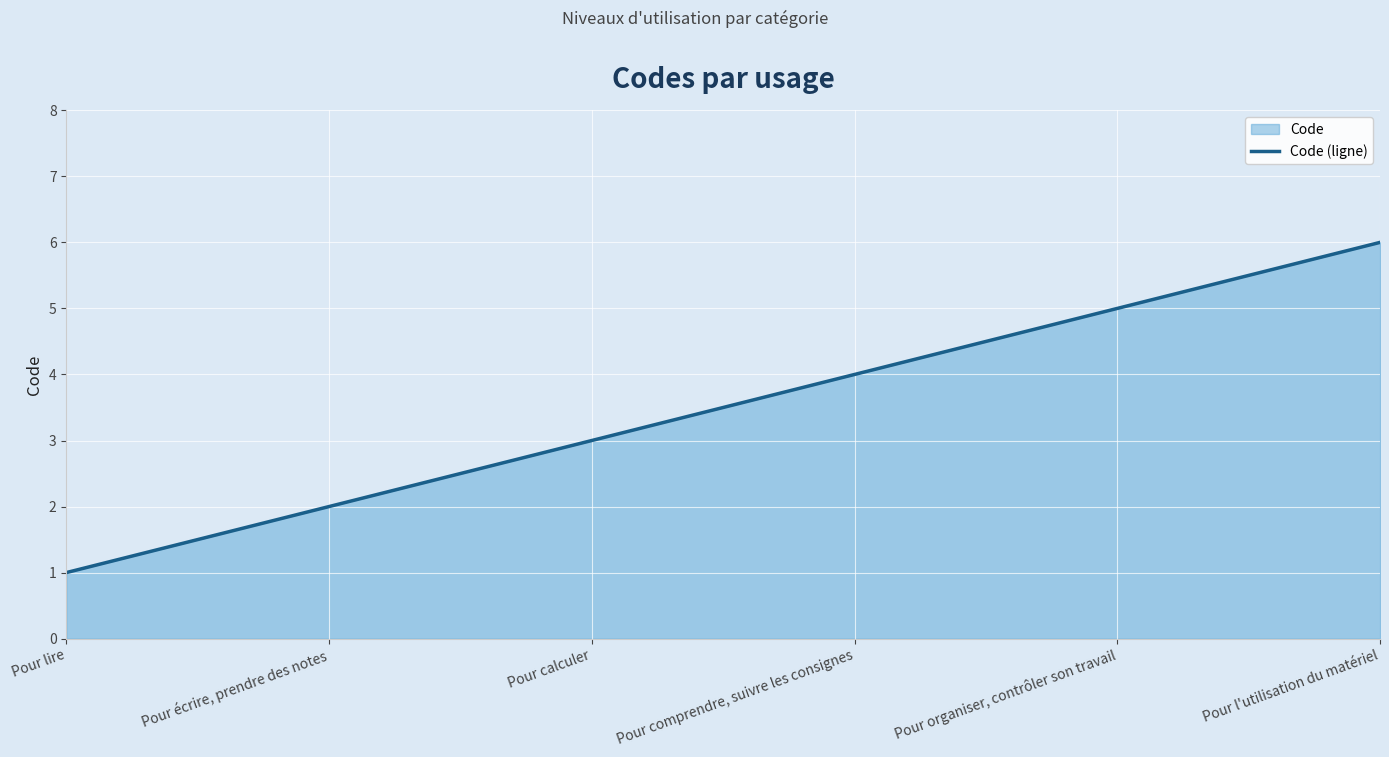

Reading right to left, list all the values displayed in this chart.

6	5	4	3	2	1